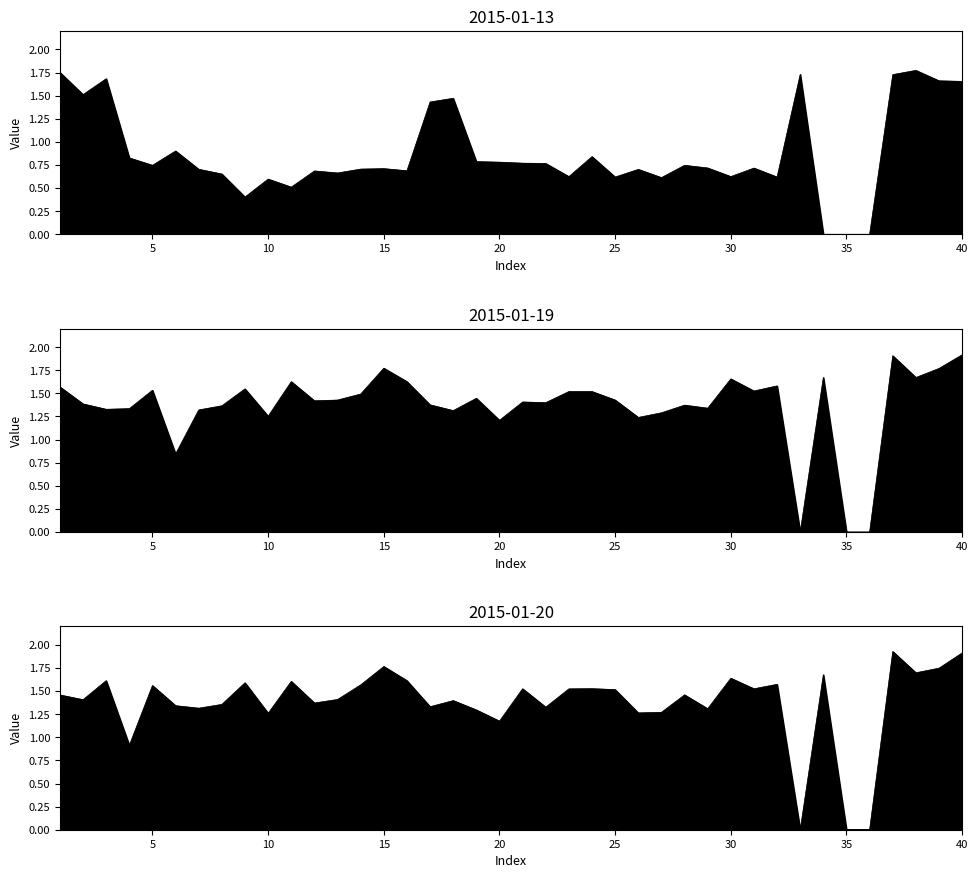

How many lines are shown in the chart?

3